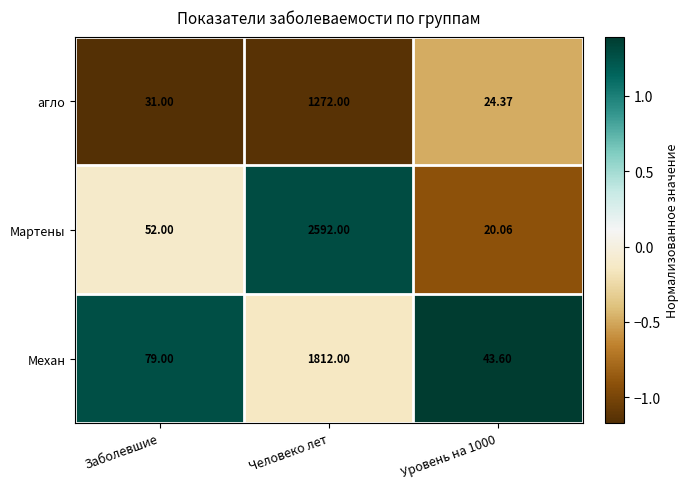

At which label is Мартены closest to 1306?

Заболевшие